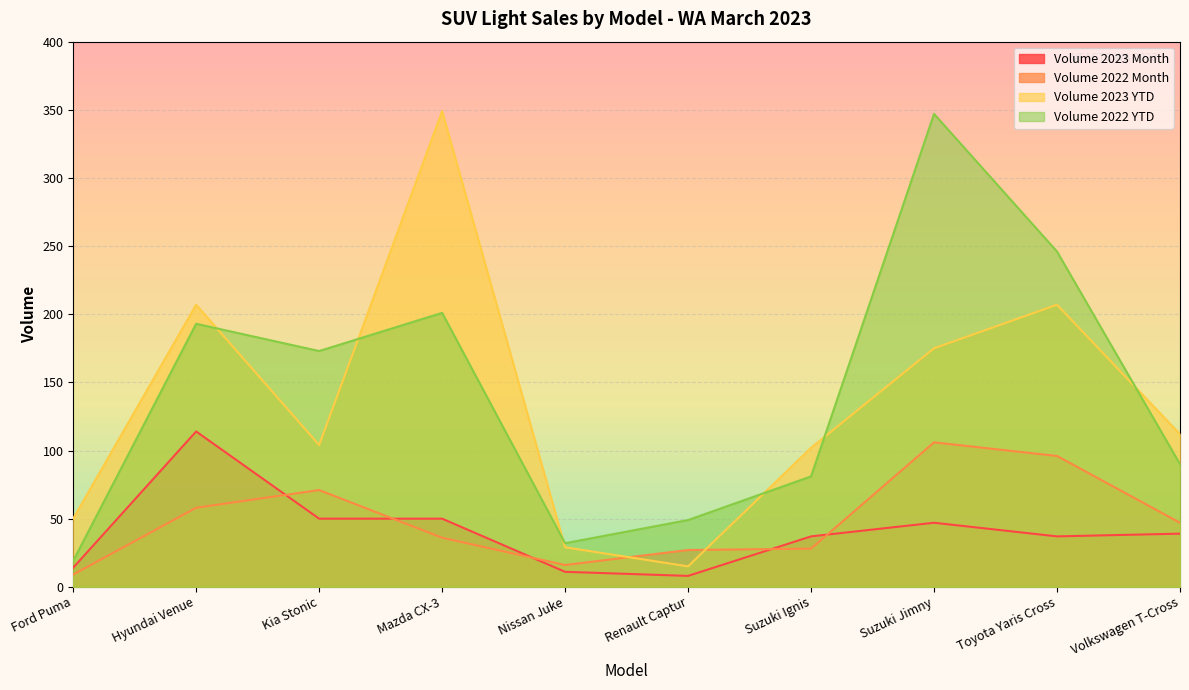

Between Volkswagen T-Cross and Kia Stonic, which is larger?

Kia Stonic